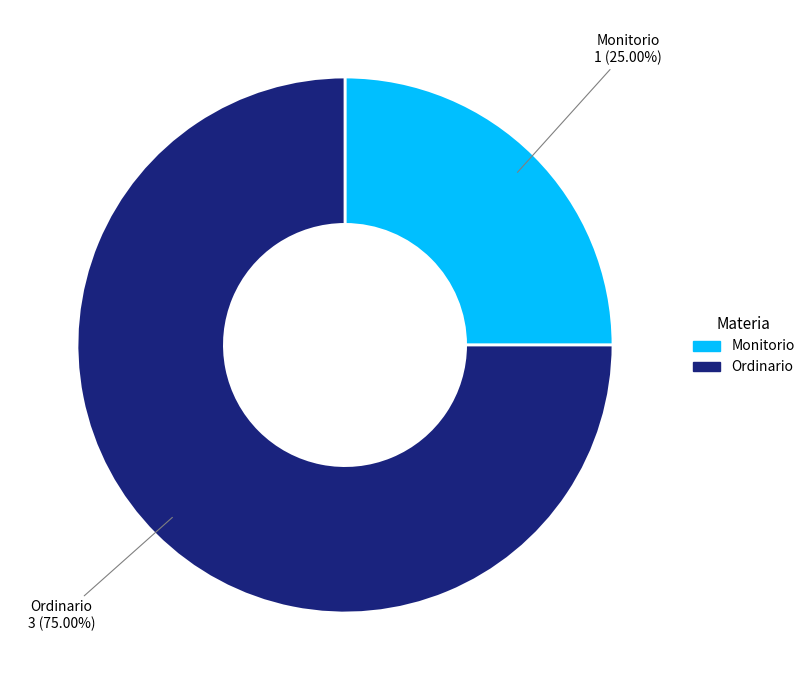

True or false: Monitorio accounts for 12% of the total.

False